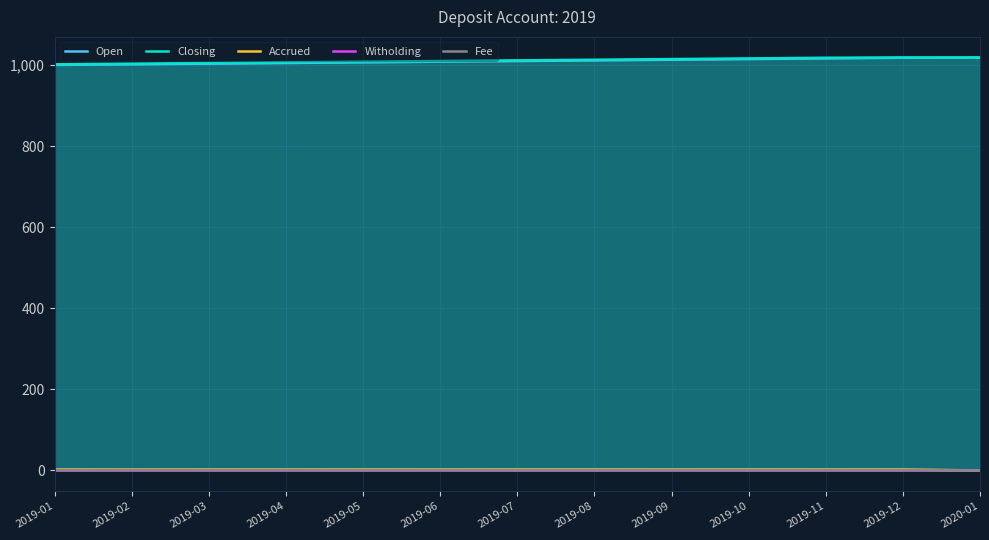

How many distinct data groups are displayed?

5